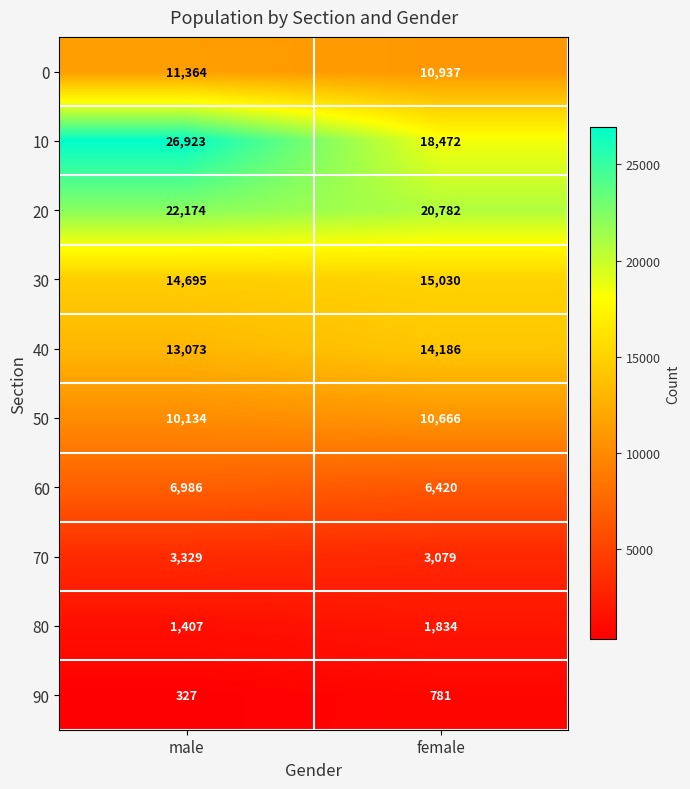

At which category does the chart reach its peak across all series?

male